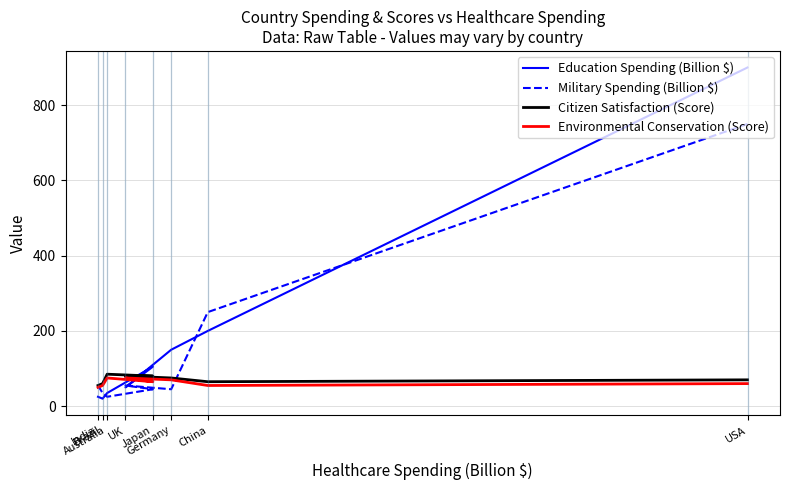

At which label does Education Spending (Billion $) first exceed 105?

USA